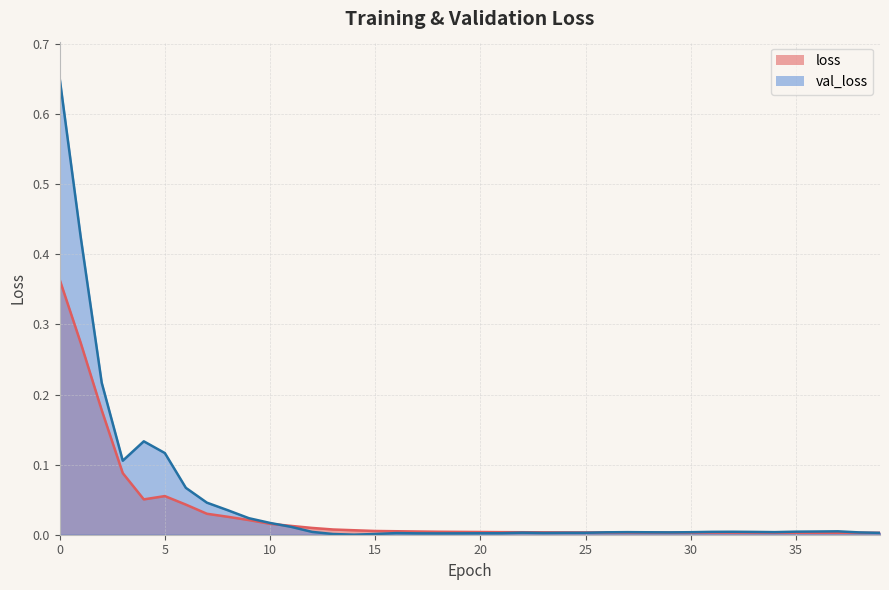

True or false: loss and val_loss intersect in this chart.

True